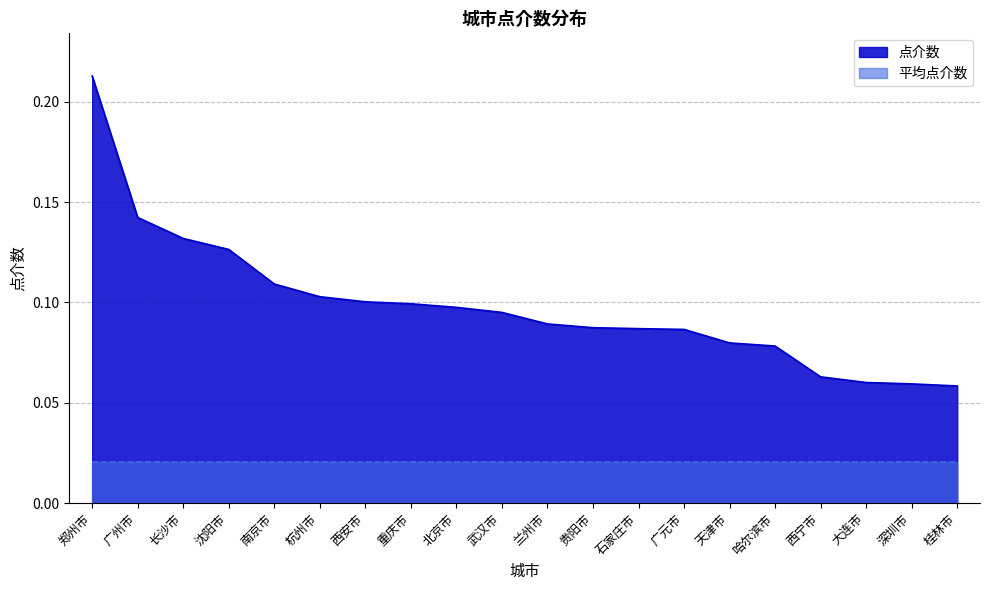

Reading left to right, list all the values displayed in this chart.

0.2	0.1	0.1	0.1	0.1	0.1	0.1	0.1	0.1	0.1	0.1	0.1	0.1	0.1	0.1	0.1	0.1	0.1	0.1	0.1